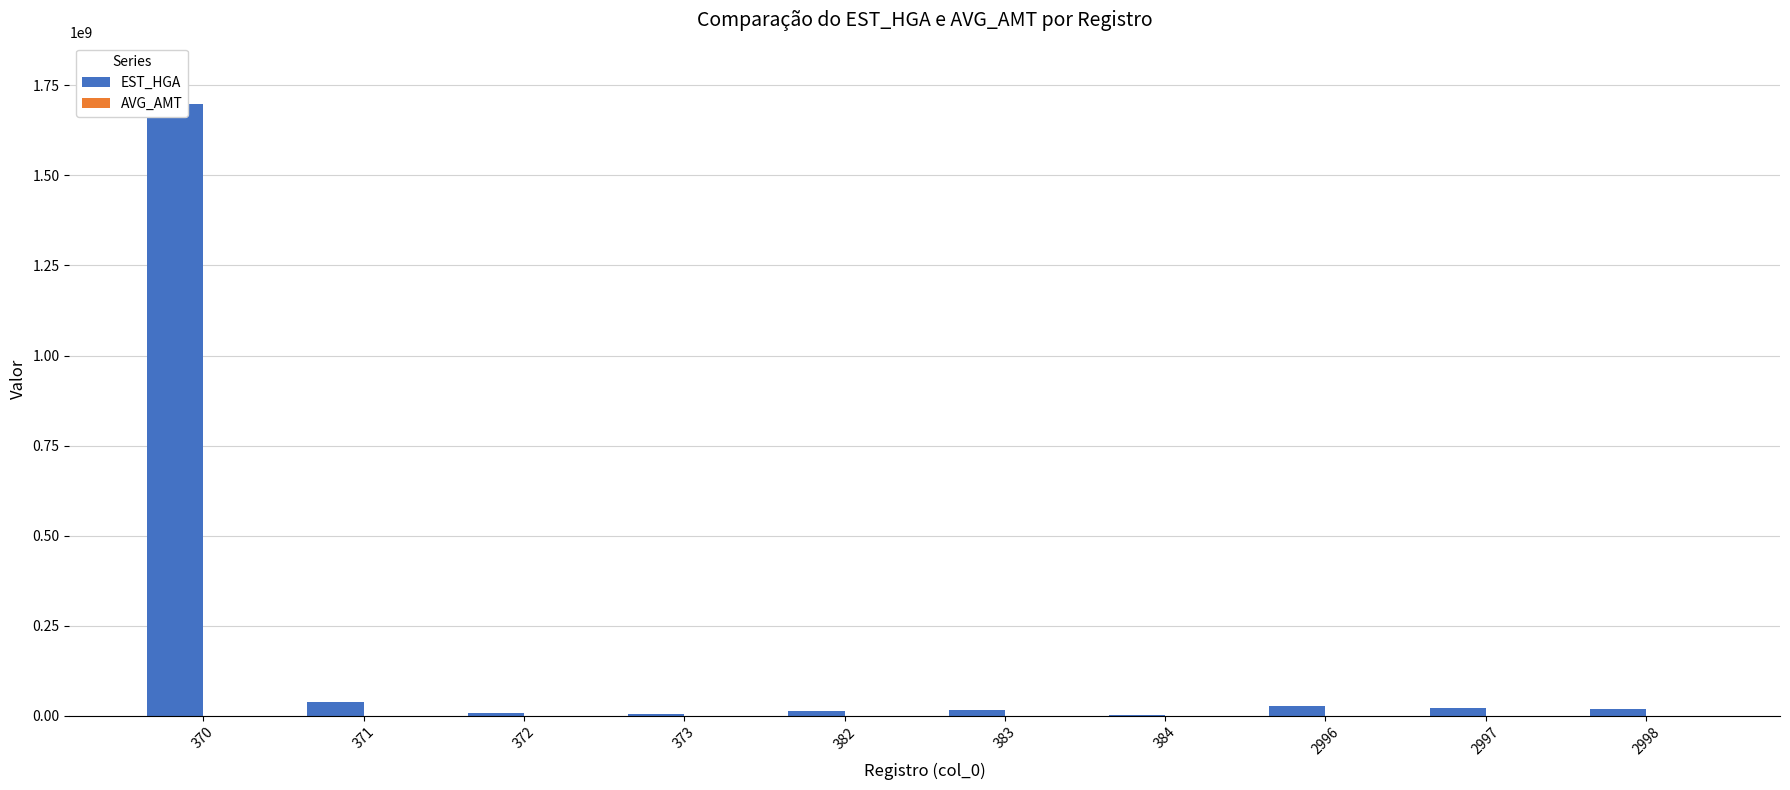

What is the average value of the AVG_AMT series?

72364